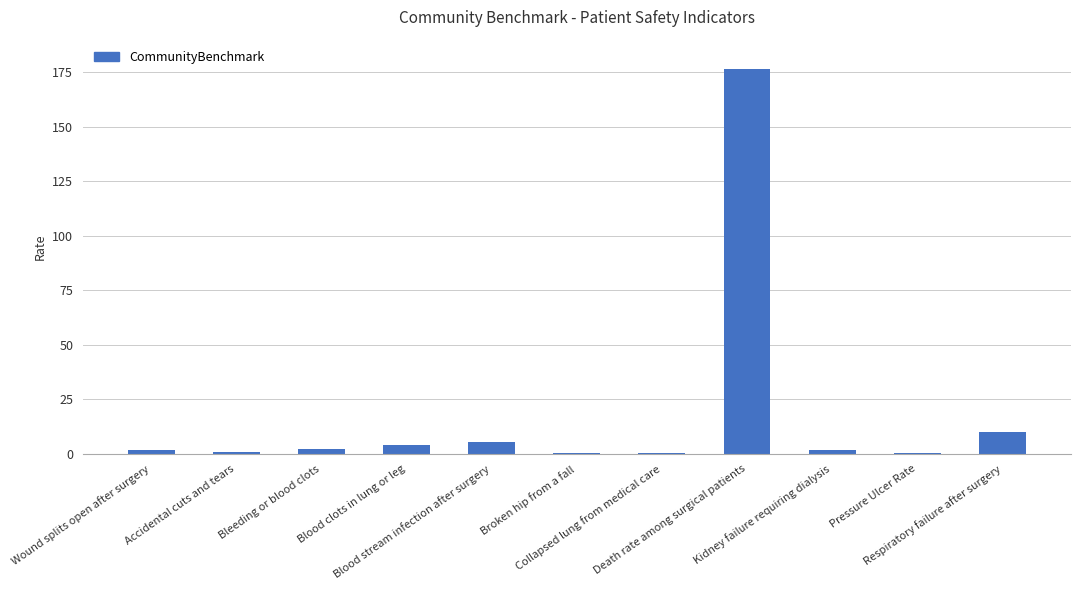

What is the sum of all values?

204.4